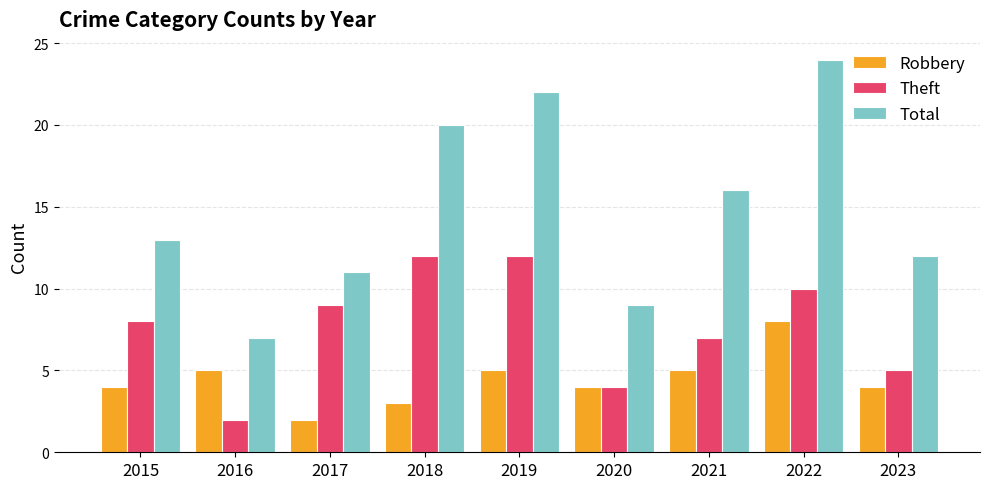

What is the difference between the Total values at 2016 and 2019?

15